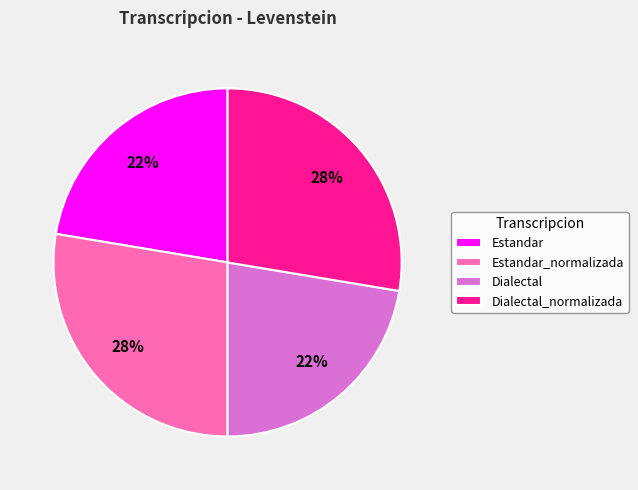

Count the number of slices in the pie.

4